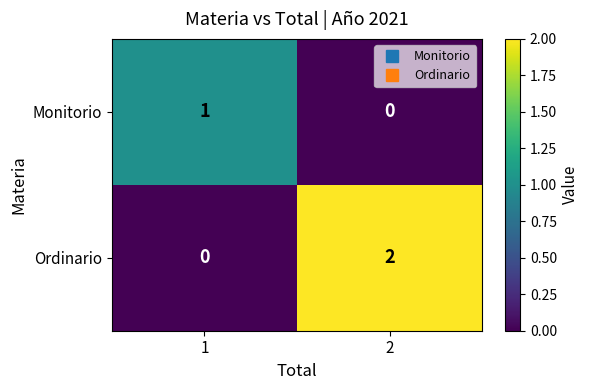

Reading left to right, transcribe all the data shown in this chart.

Monitorio: 1=1	2=0
Ordinario: 1=0	2=2